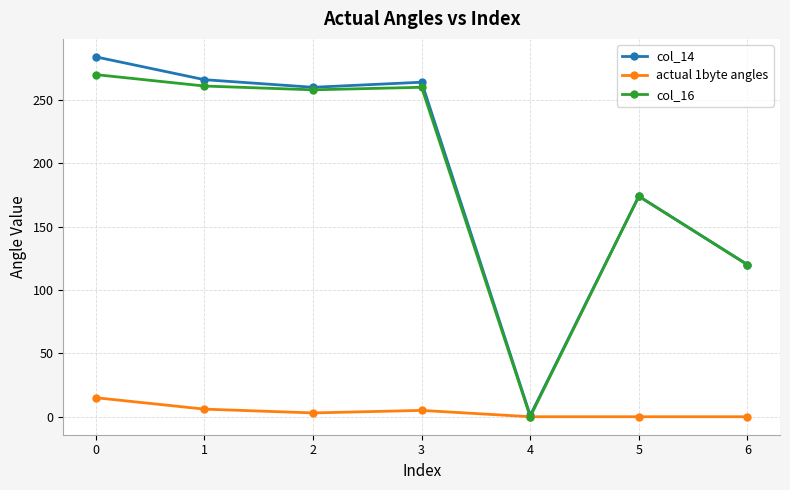

Is the value of actual 1byte angles at 5 greater than the value of col_16 at 1?

No